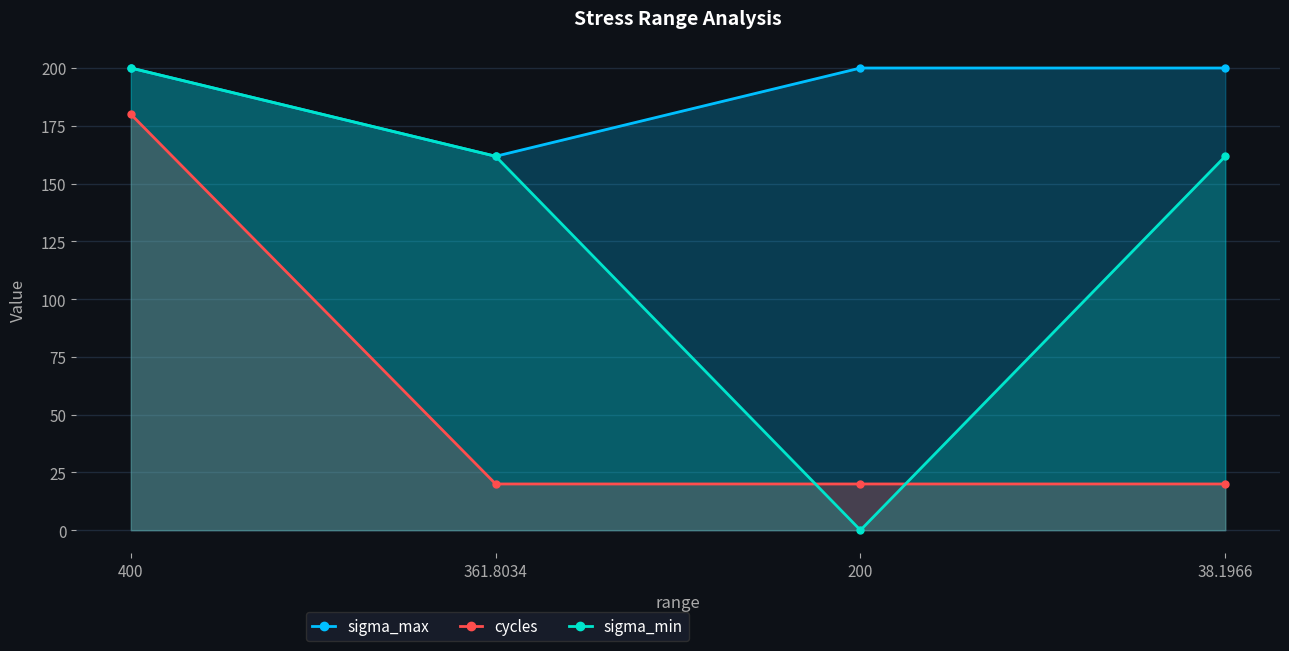

What is the sum of the cycles values at 38.1966 and 200?

40.0